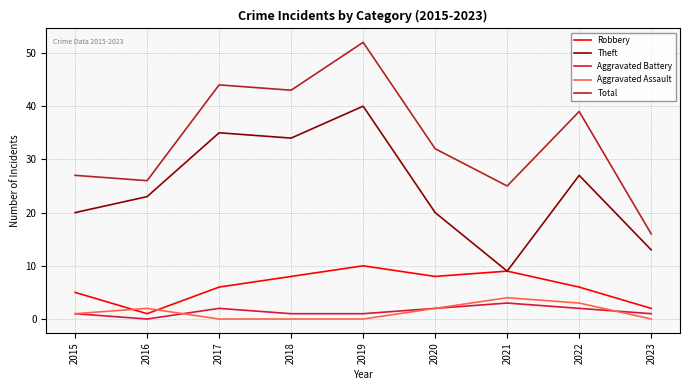

Does the chart display data point markers on the line(s)?

No